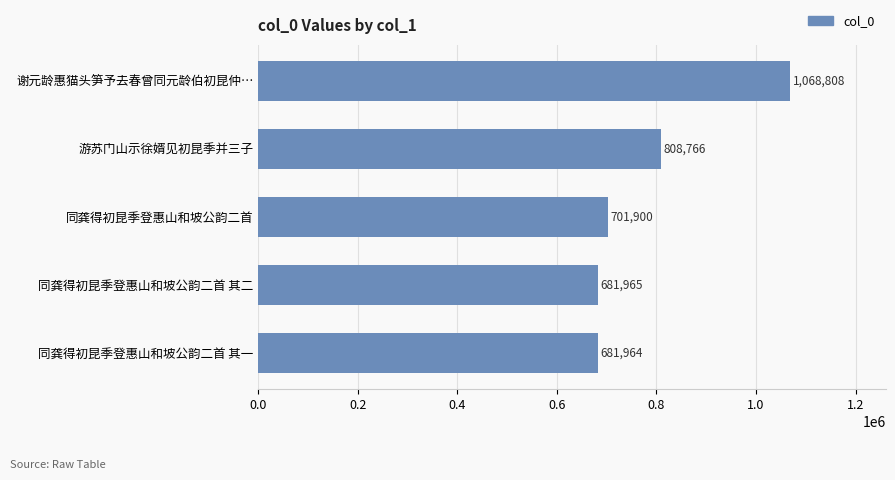

What is the sum of all values?

3943403